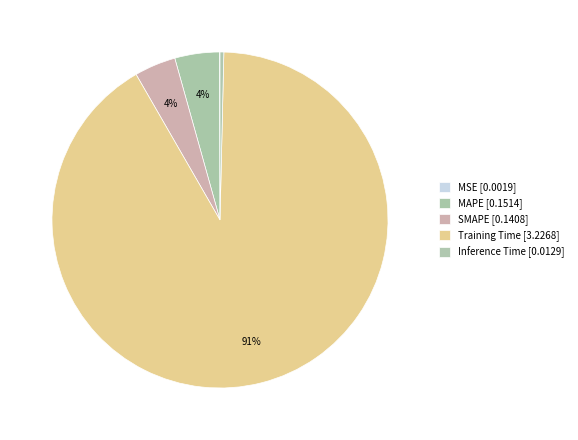

Rank the categories by value from highest to lowest.

Training Time, MAPE, SMAPE, Inference Time, MSE